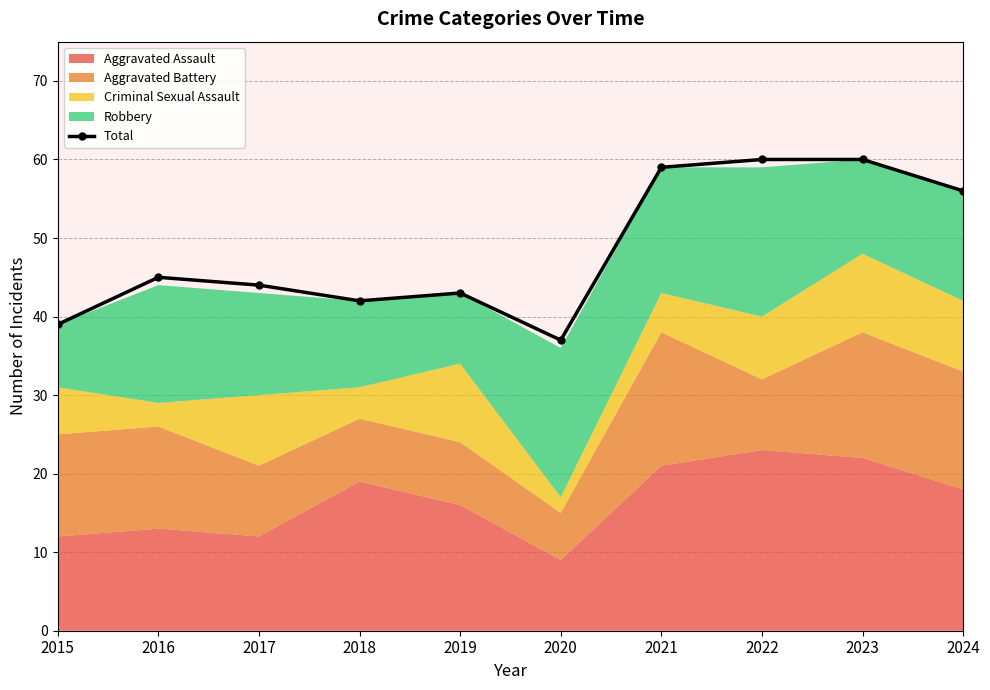

The chart shows a value of 62 at 2018. True or false?

False